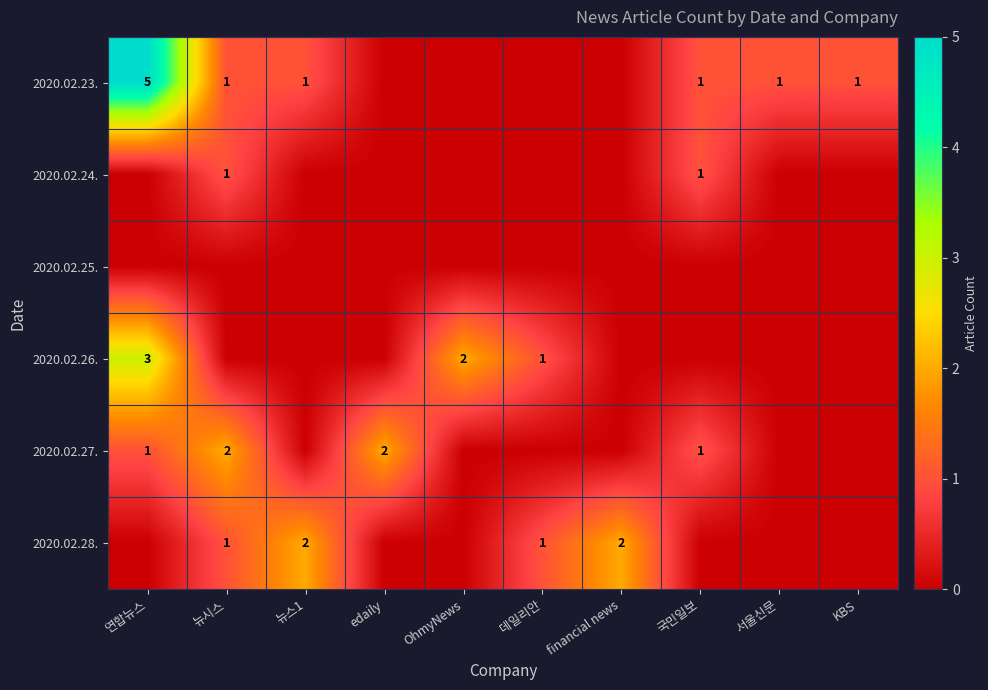

The 2020.02.27. series shows 2 at edaily. True or false?

True